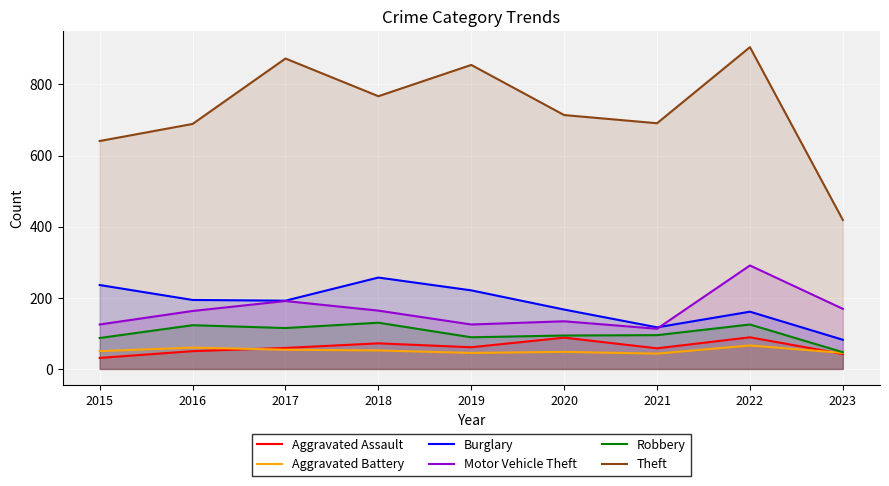

List the series in order of their peak value, highest first.

Theft, Motor Vehicle Theft, Burglary, Robbery, Aggravated Assault, Aggravated Battery